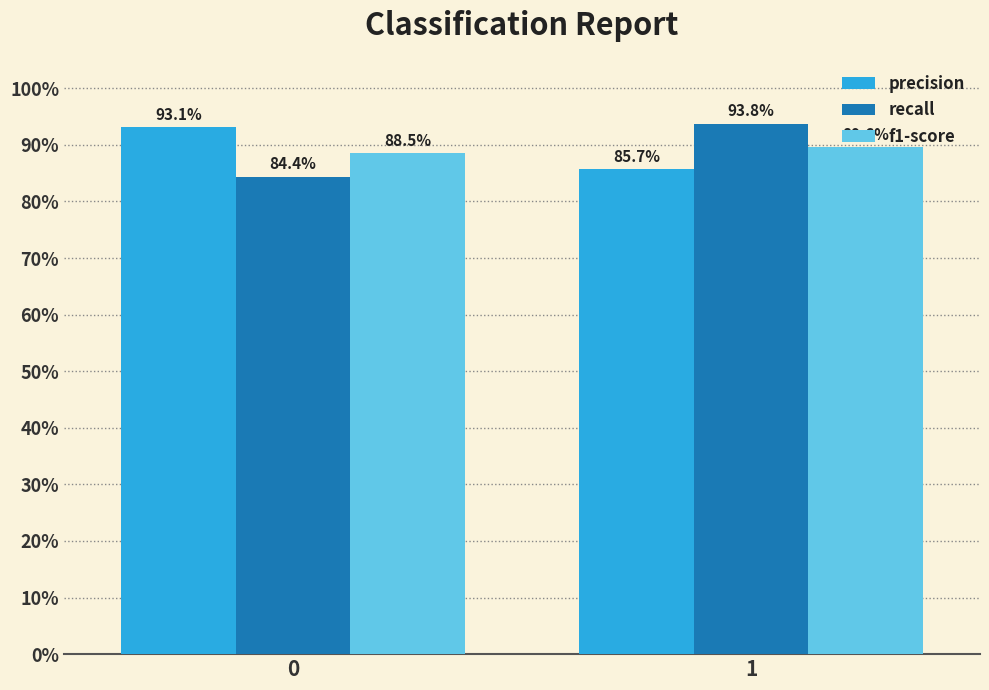

What is the maximum value for f1-score?

0.9